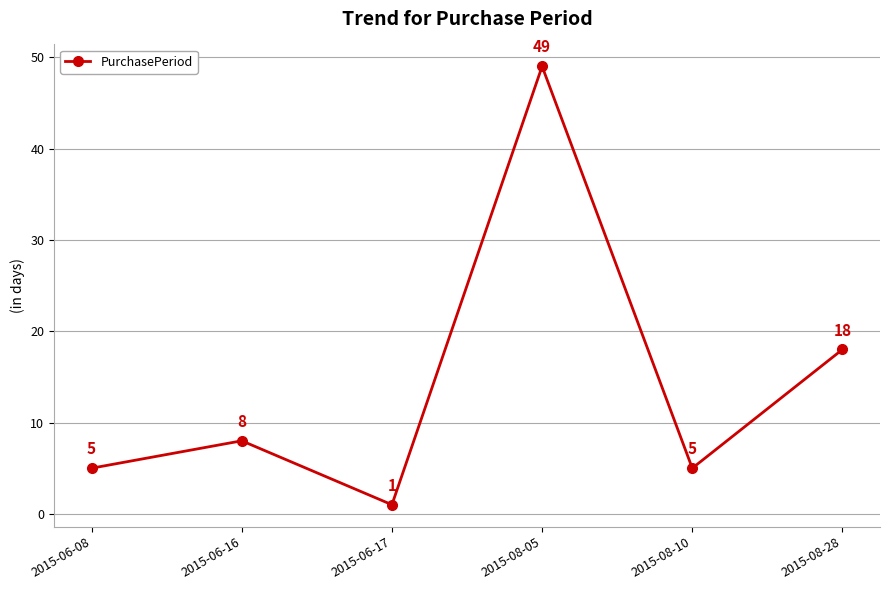

Approximately how many times larger is the value at 2015-08-28 compared to 2015-08-10?

3.6